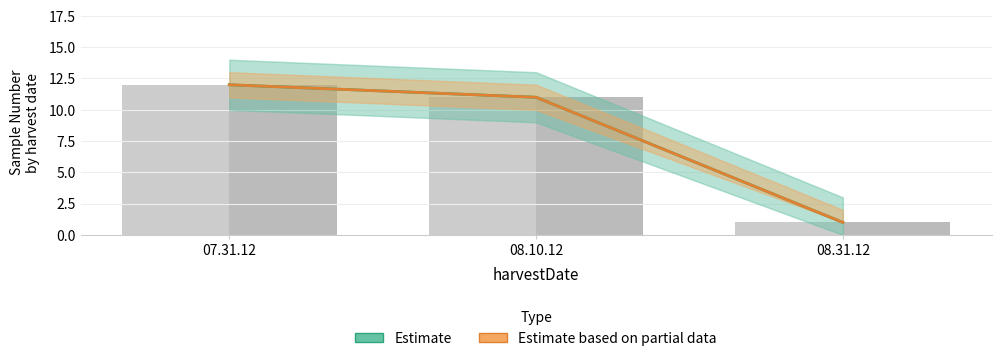

What is the greatest value displayed?

12